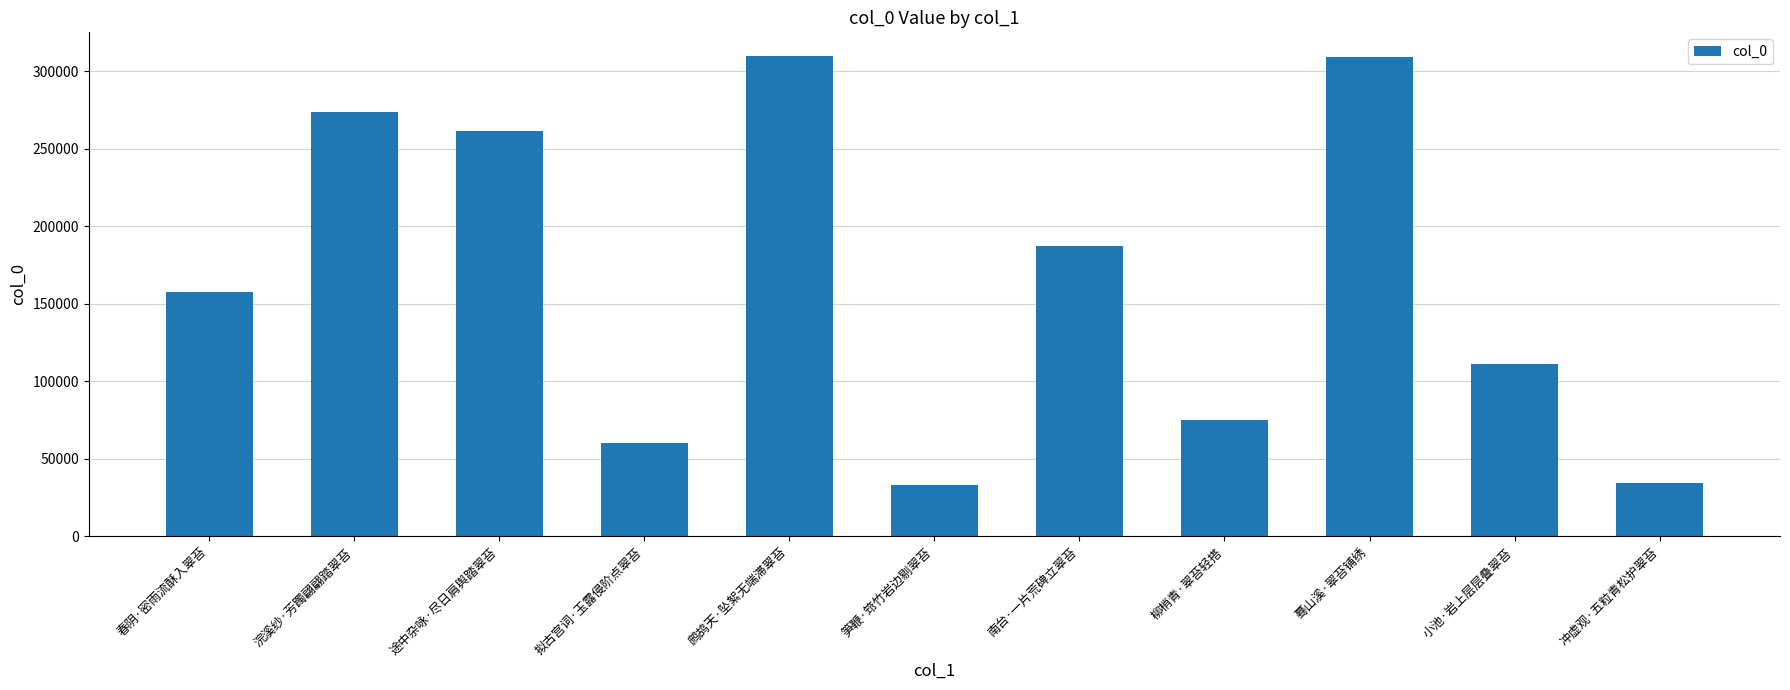

Where is the data nearest to the value 171329?

春阴·密雨流酥入翠苔